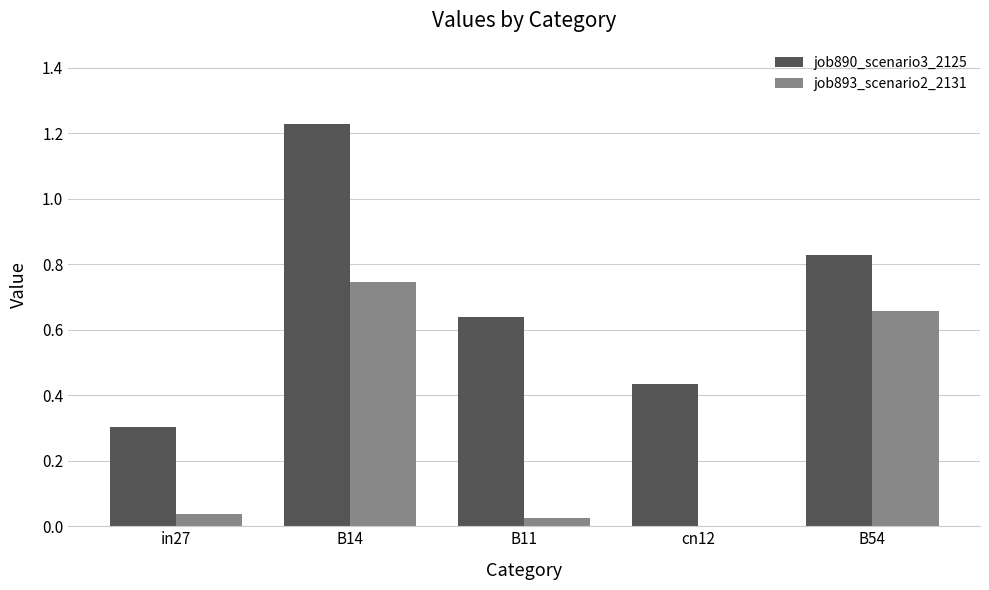

The value of job893_scenario2_2131 at B14 is 0.5. True or false?

False